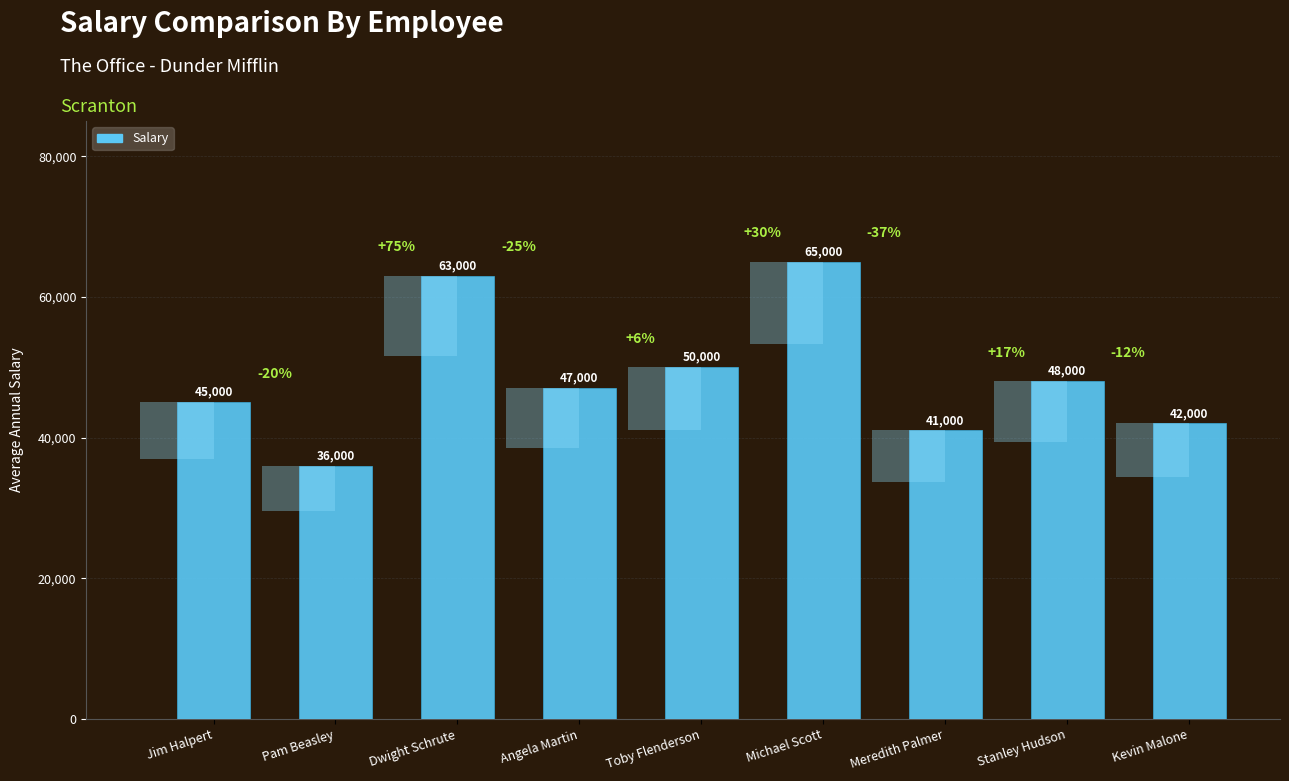

Does the chart contain any negative values?

No